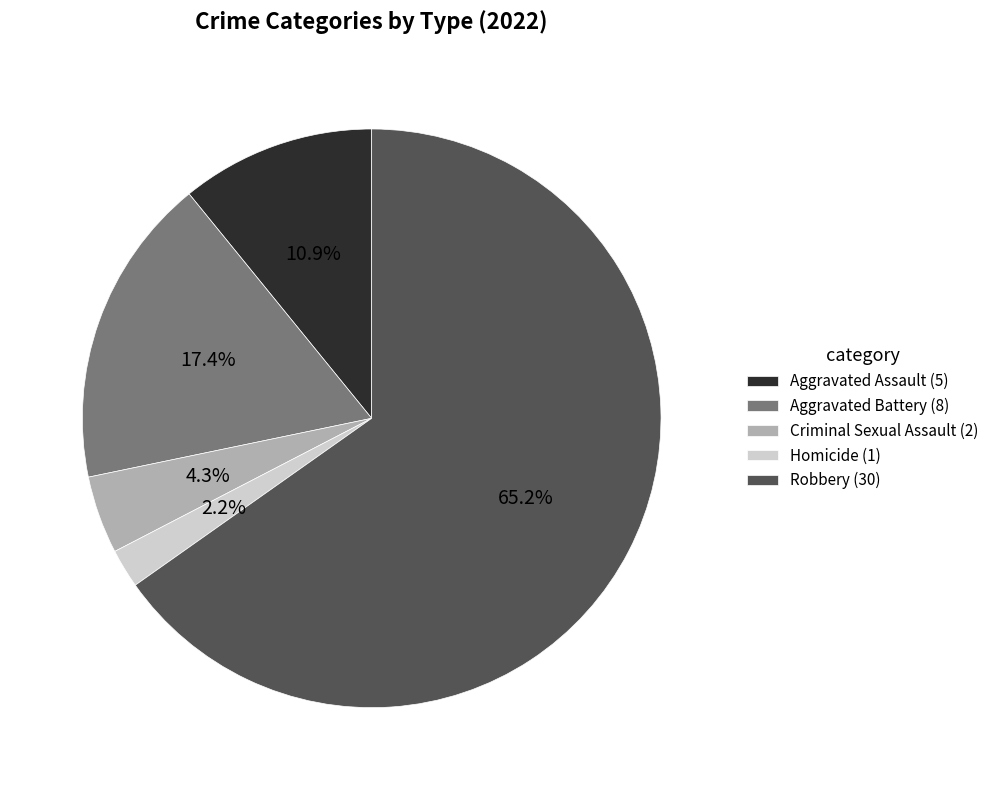

What is the largest slice in the pie chart?

Robbery